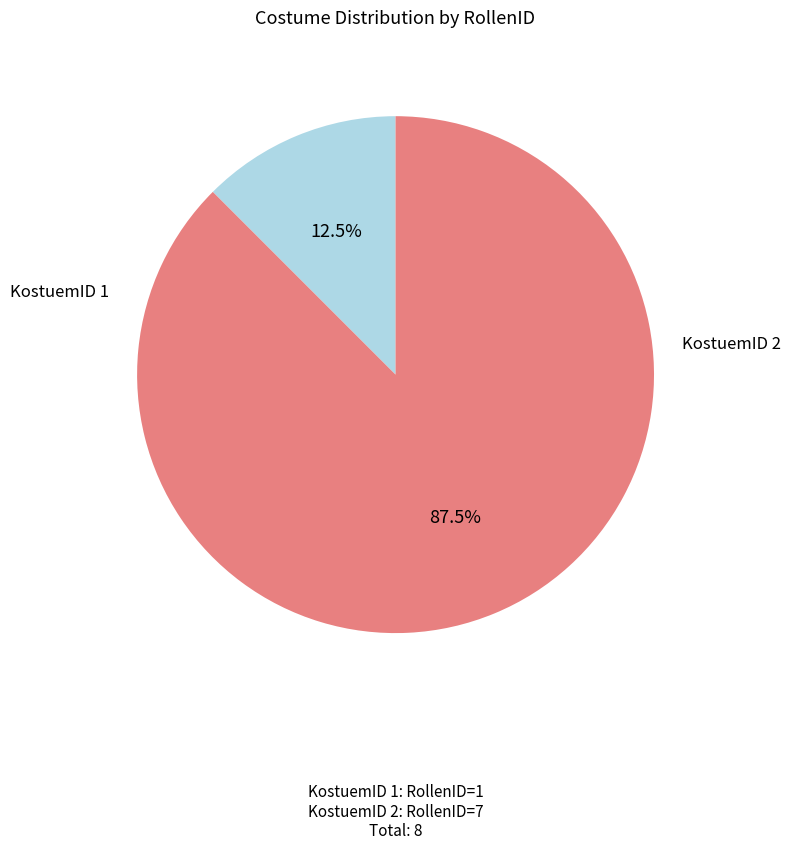

Is there a majority slice in this chart?

Yes